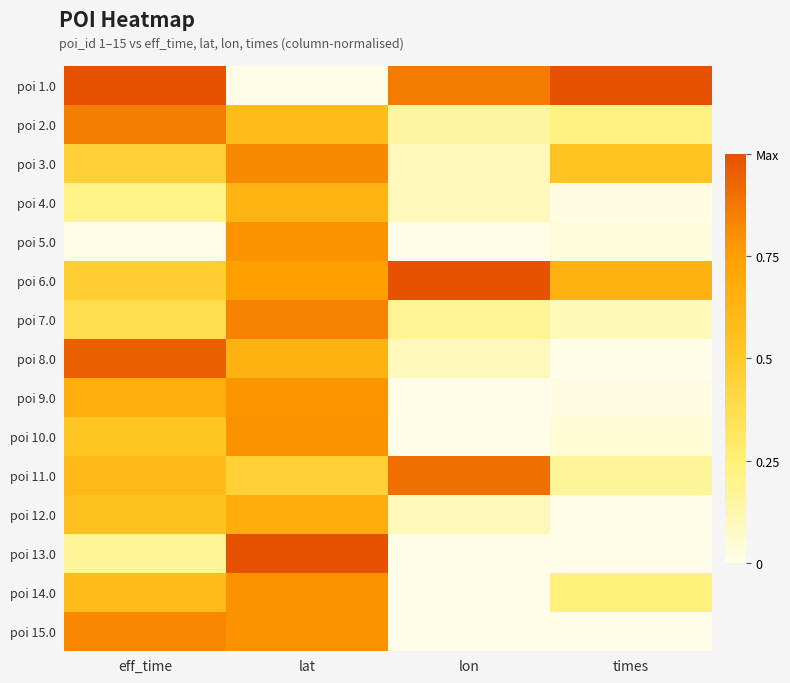

At how many categories does at least one series exceed 0?

4